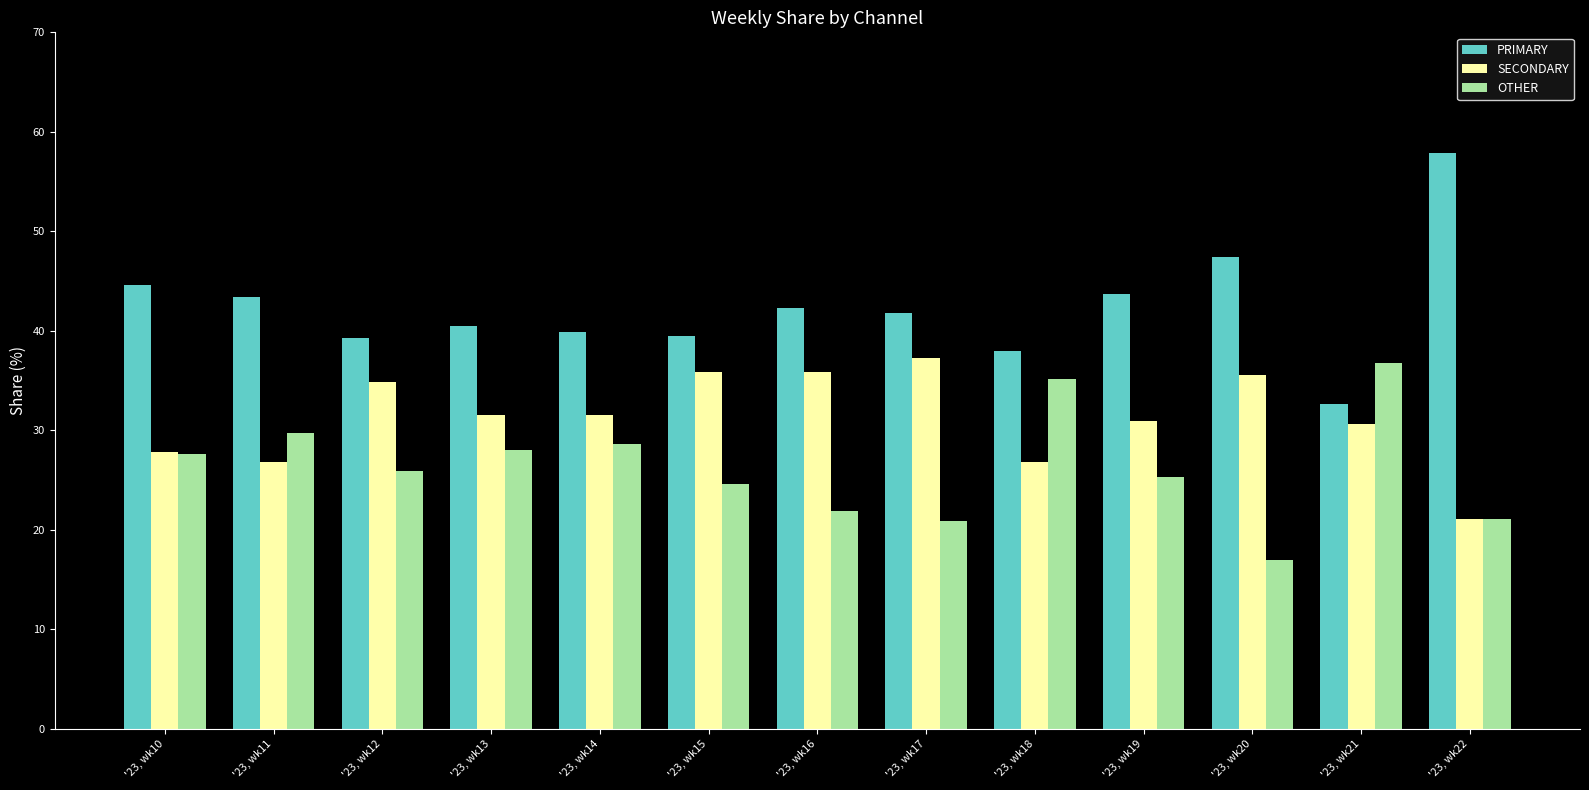

What is the lowest value of the OTHER series?

16.9